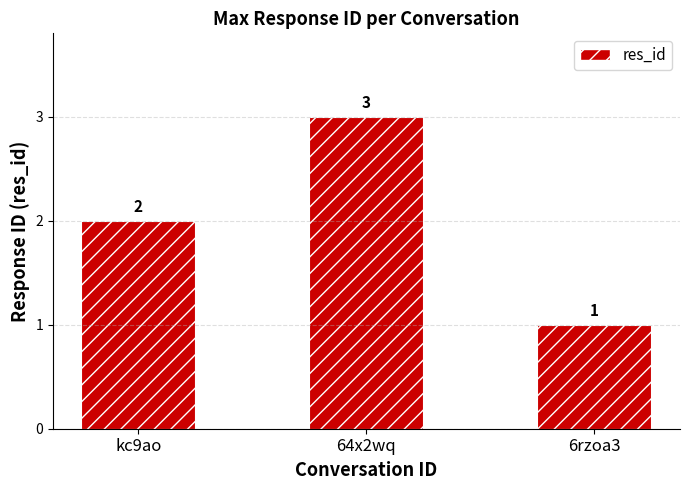

Where is the data nearest to the value 2?

kc9ao